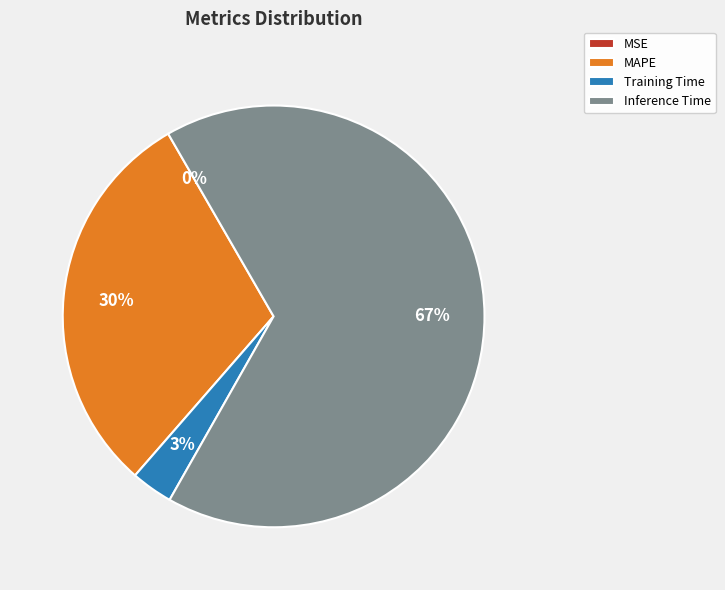

Which has a higher value, Inference Time or Training Time?

Inference Time